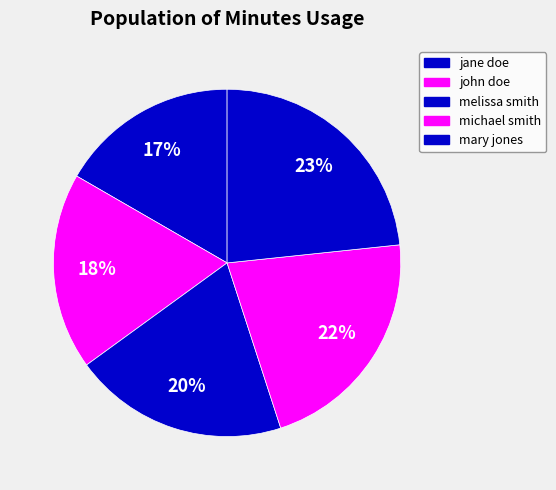

What is the ratio of the value at mary jones to the value at john doe?

1.3